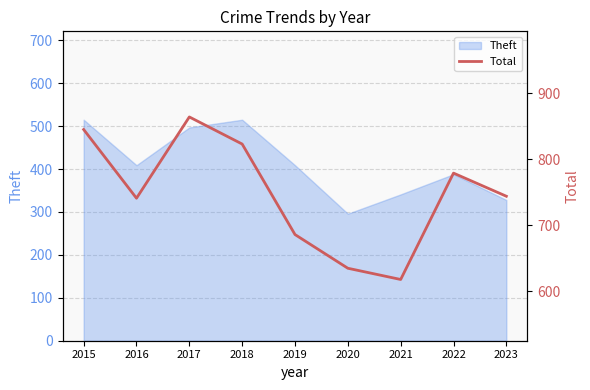

True or false: the data has more than 1 interior local peaks.

True